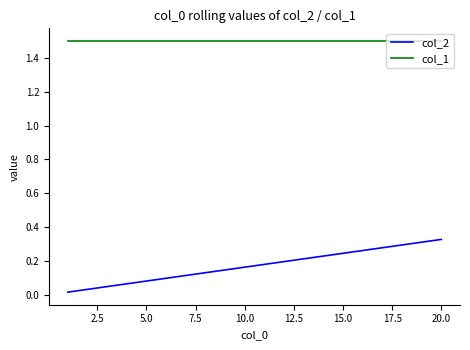

Which series has the widest spread of values?

col_2